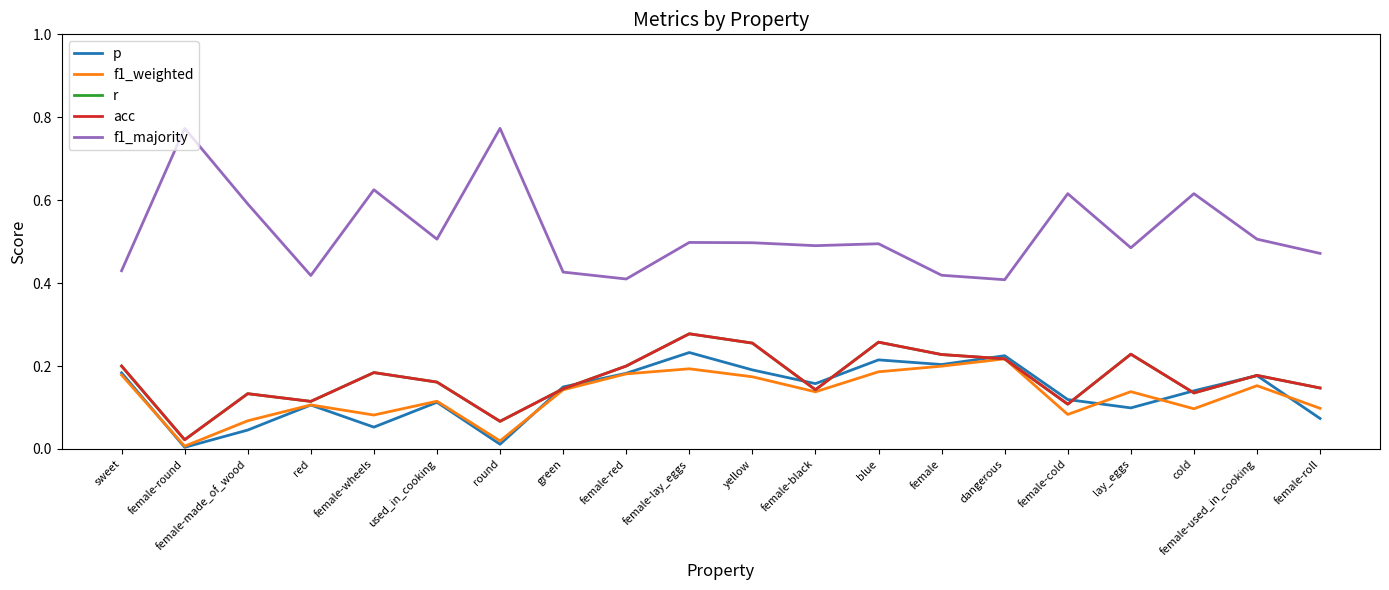

What position from the left is female-roll?

20